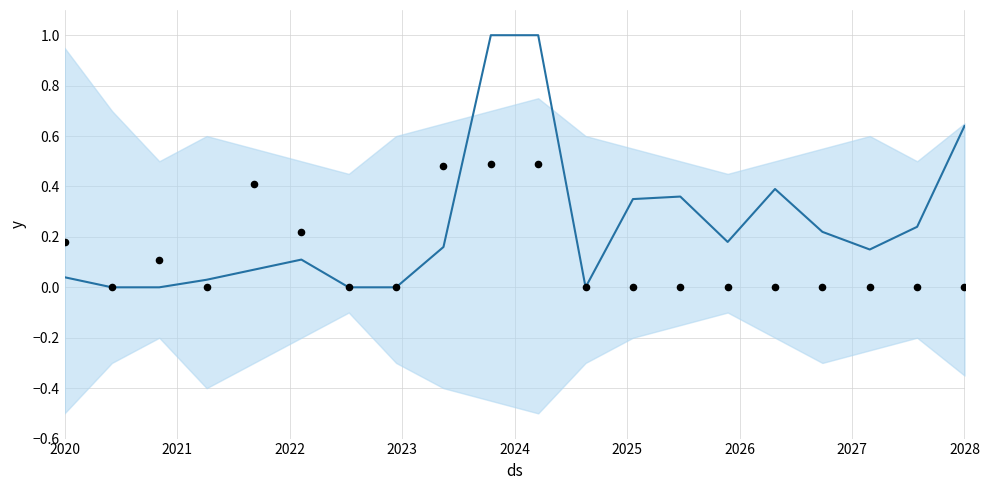

What are all the series names shown in the legend?

trend, observations